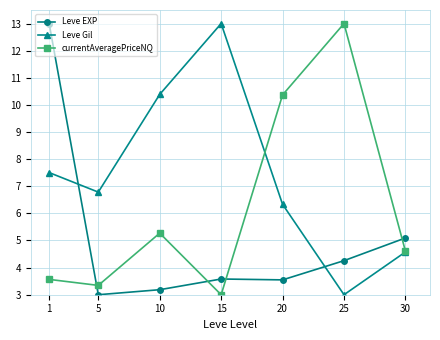

How many values in the Leve Gil series are below 6?

2